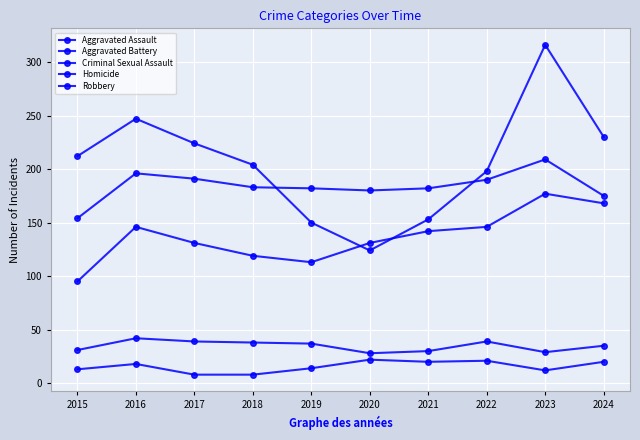

At which category does the chart reach its peak across all series?

2023